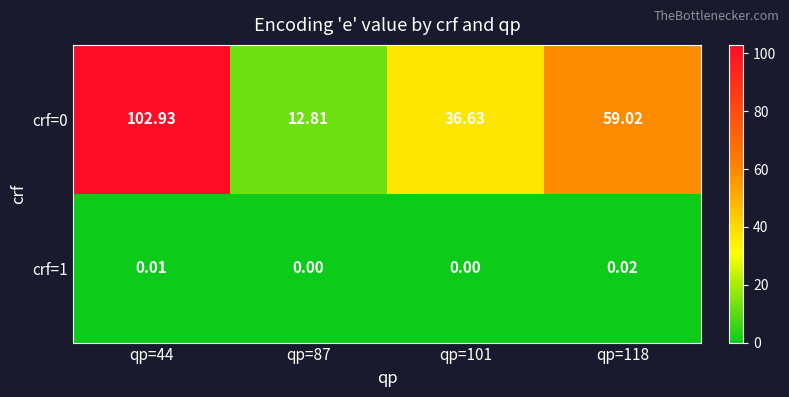

Is the value of crf=0 at qp=118 greater than the value of crf=1 at qp=118?

Yes